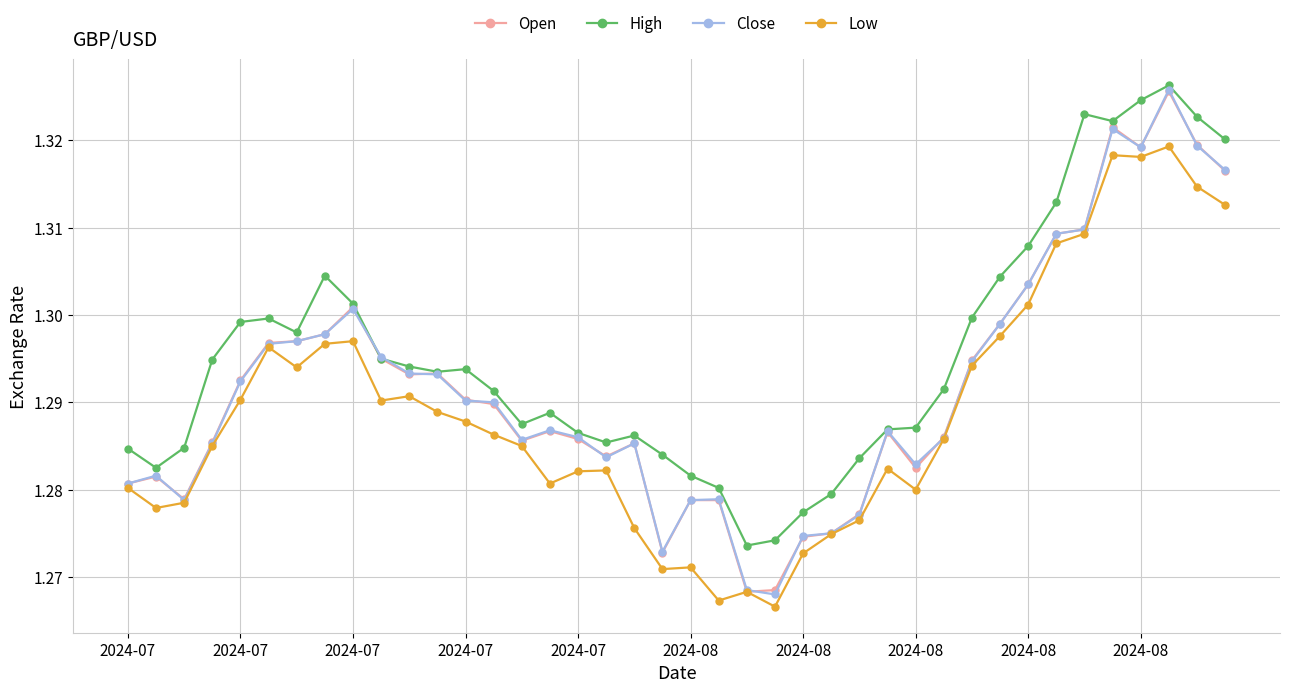

What are all the series names shown in the legend?

Open, High, Close, Low